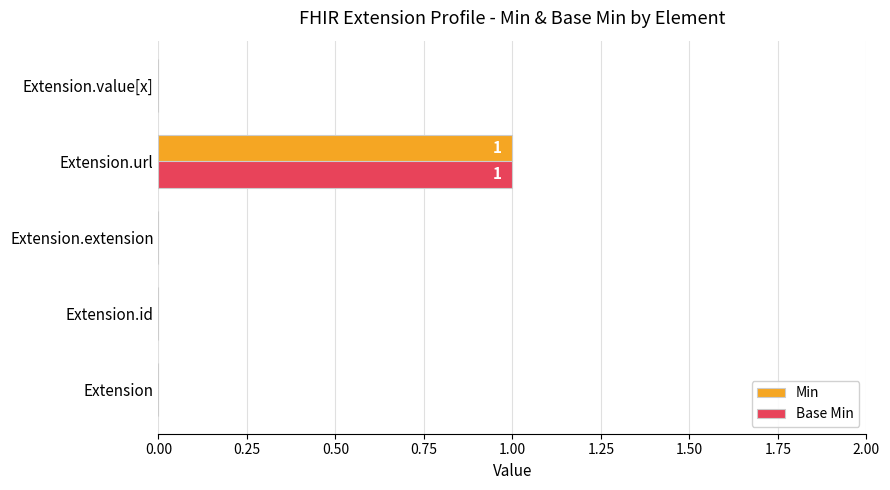

At which label does Base Min reach its peak?

Extension.url